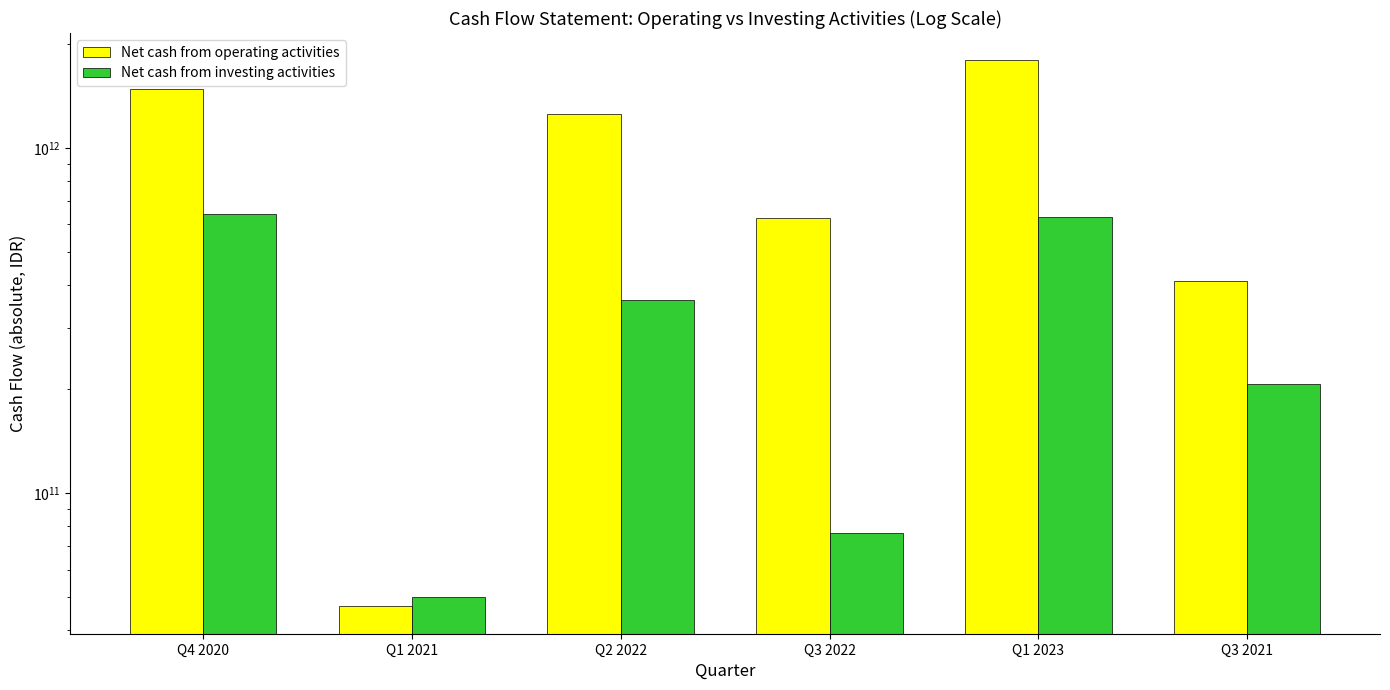

Rank the series at Q3 2022 from highest to lowest value.

Net cash from operating activities, Net cash from investing activities